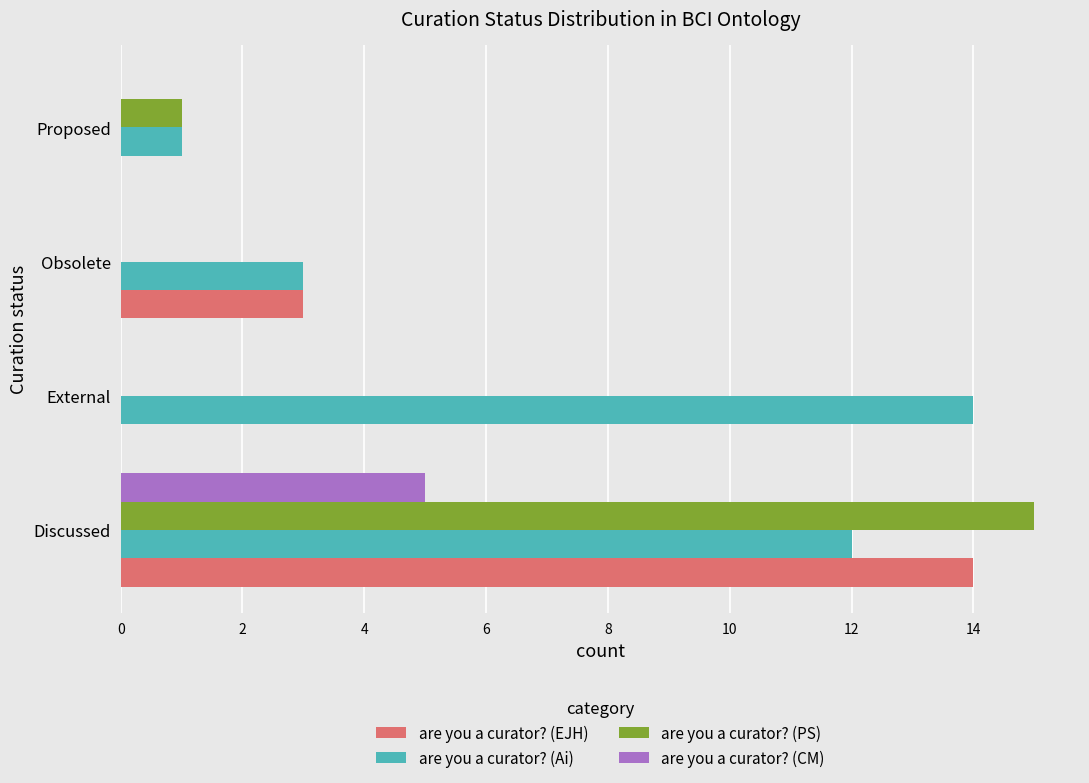

How many distinct data groups are displayed?

4